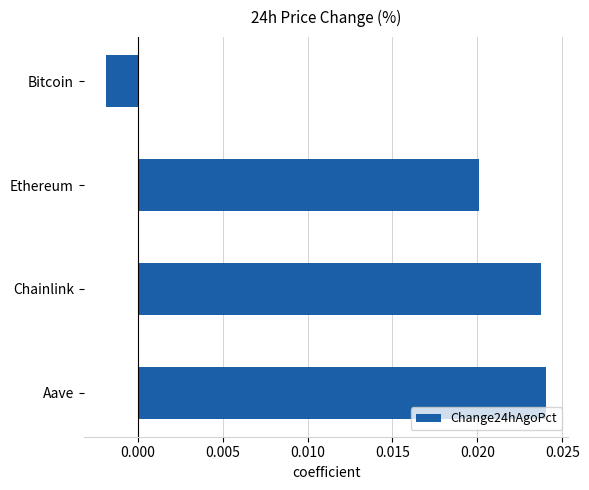

Which label corresponds to the smallest value in the chart?

Bitcoin